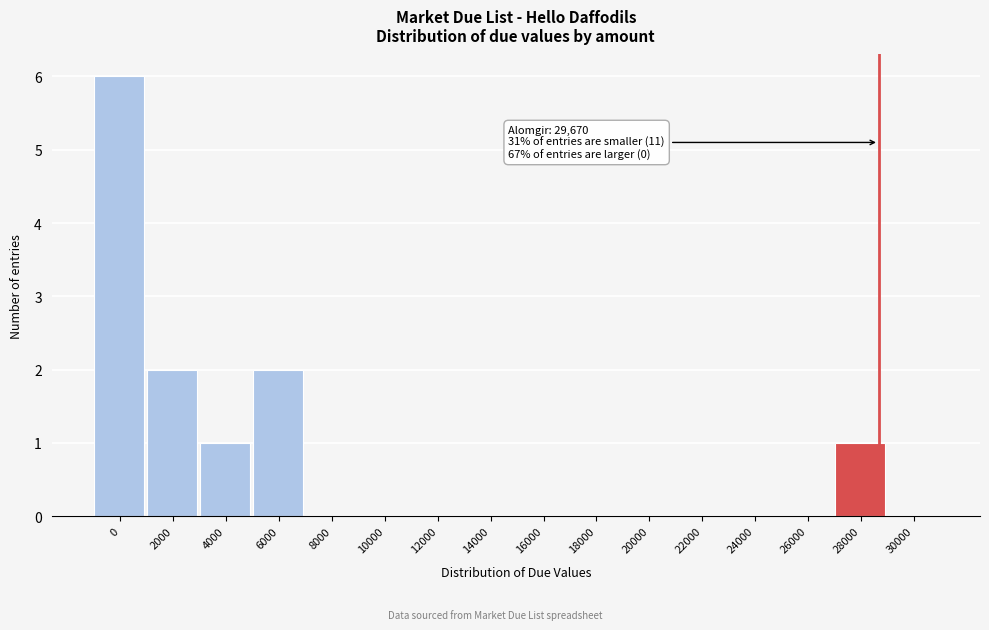

Reading left to right, extract all data points from this chart.

0=6	2000=2	4000=1	6000=2	8000=0	10000=0	12000=0	14000=0	16000=0	18000=0	20000=0	22000=0	24000=0	26000=0	28000=1	30000=0